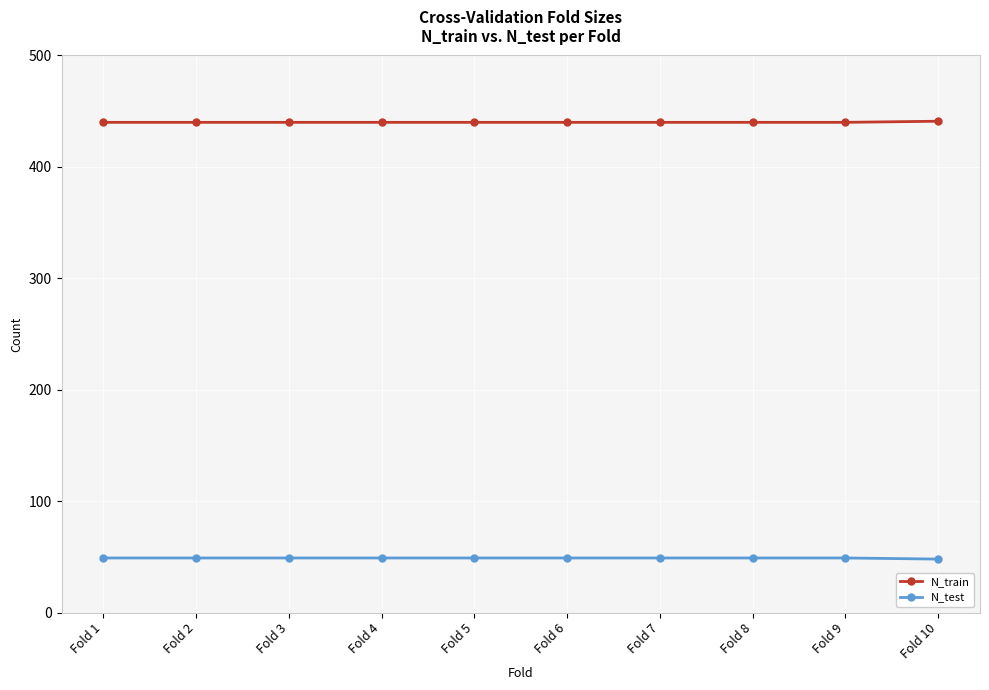

True or false: N_train and N_test cross at least once.

False